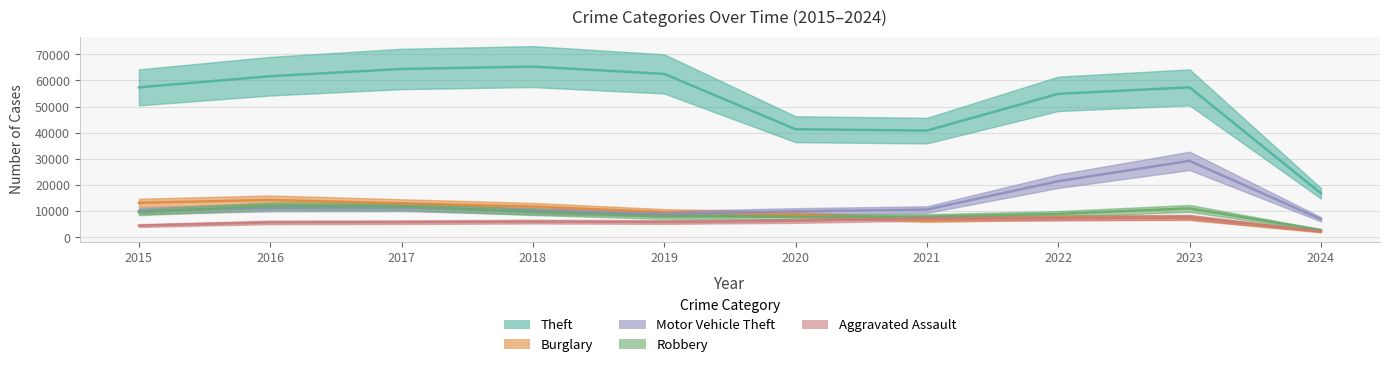

In Robbery, how many points are lower than both neighbors (excluding endpoints)?

1